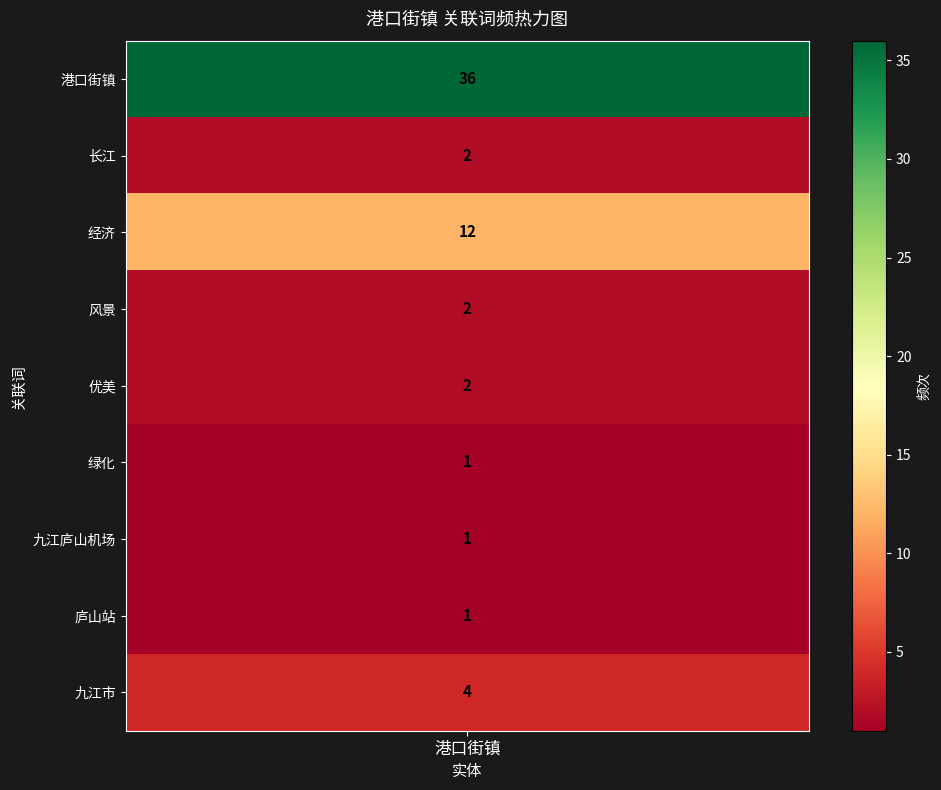

Reading left to right, what are all the values shown in this chart?

36	2	12	2	2	1	1	1	4